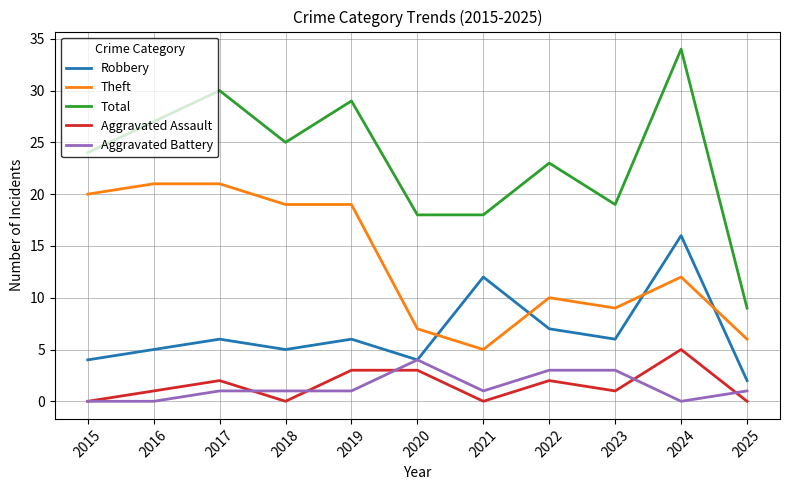

Does the chart have visible grid lines?

Yes